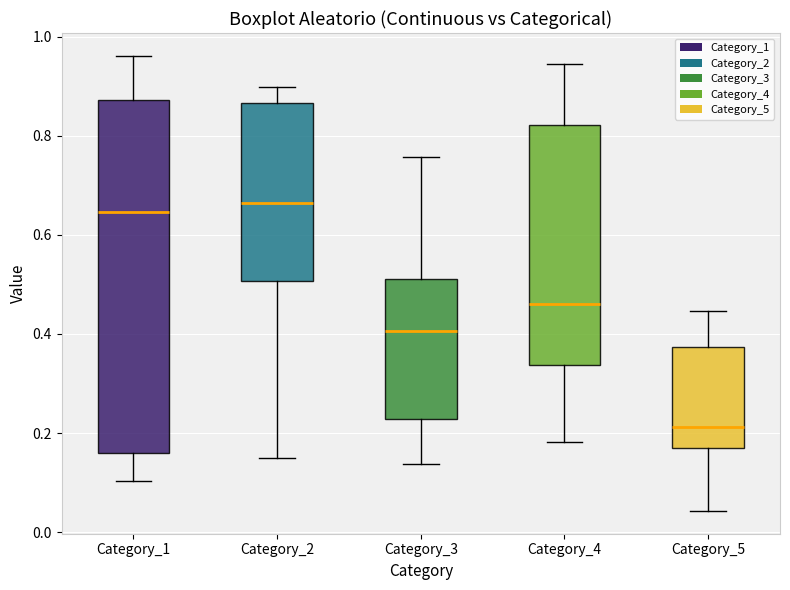

Comparing the boxes themselves (not the whiskers), which one is the tallest?

Category_1